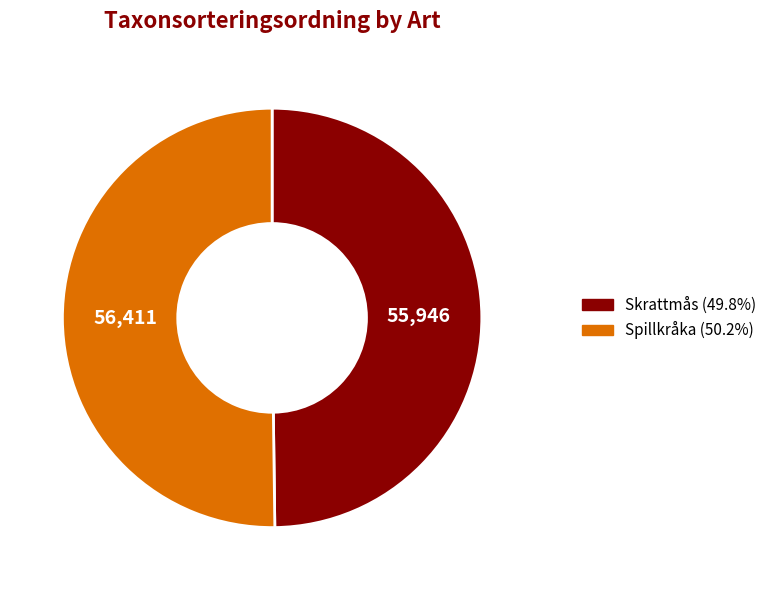

What is the ratio of the value at Skrattmås to the value at Spillkråka?

1.0